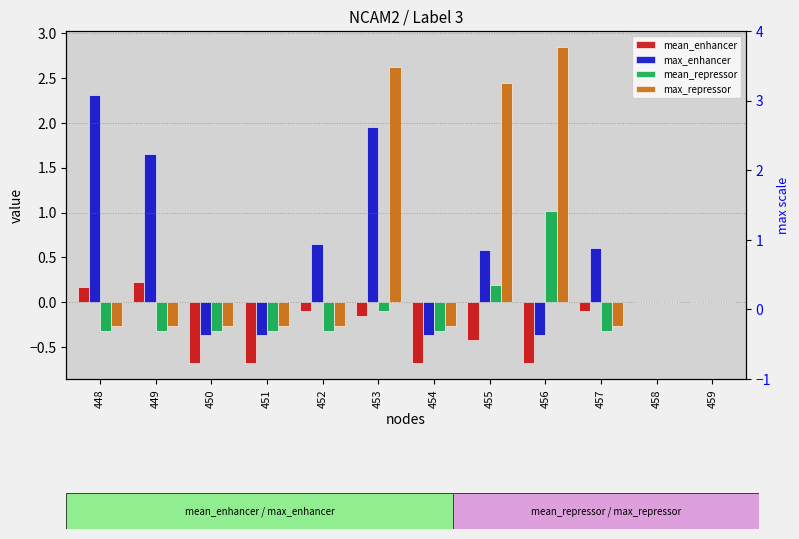

How many positive values does the mean_repressor series have?

2